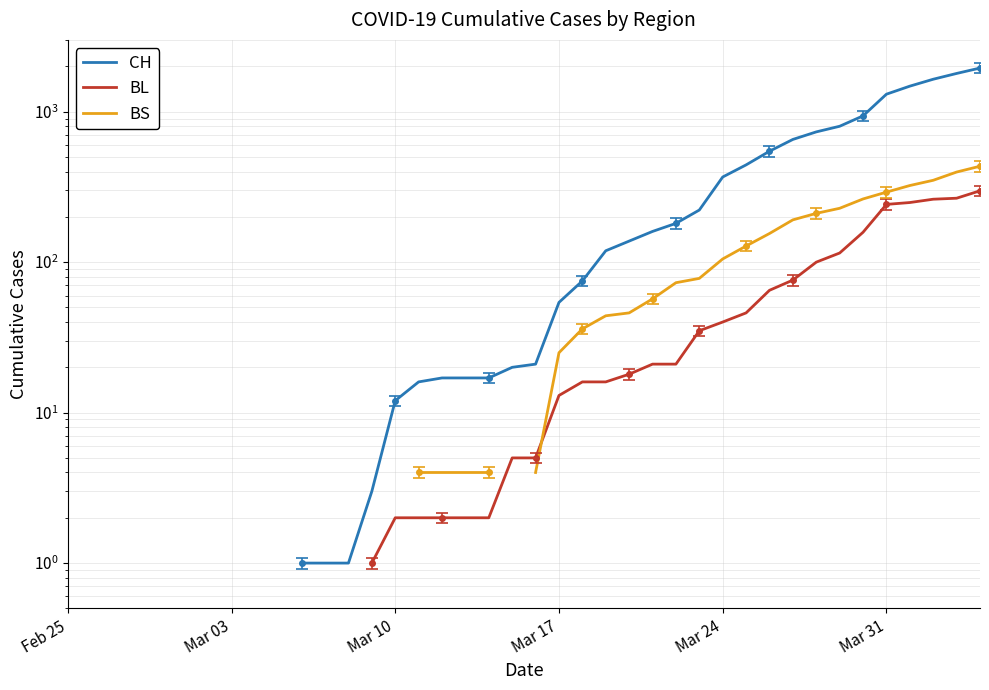

True or false: CH and BL cross at least once.

False